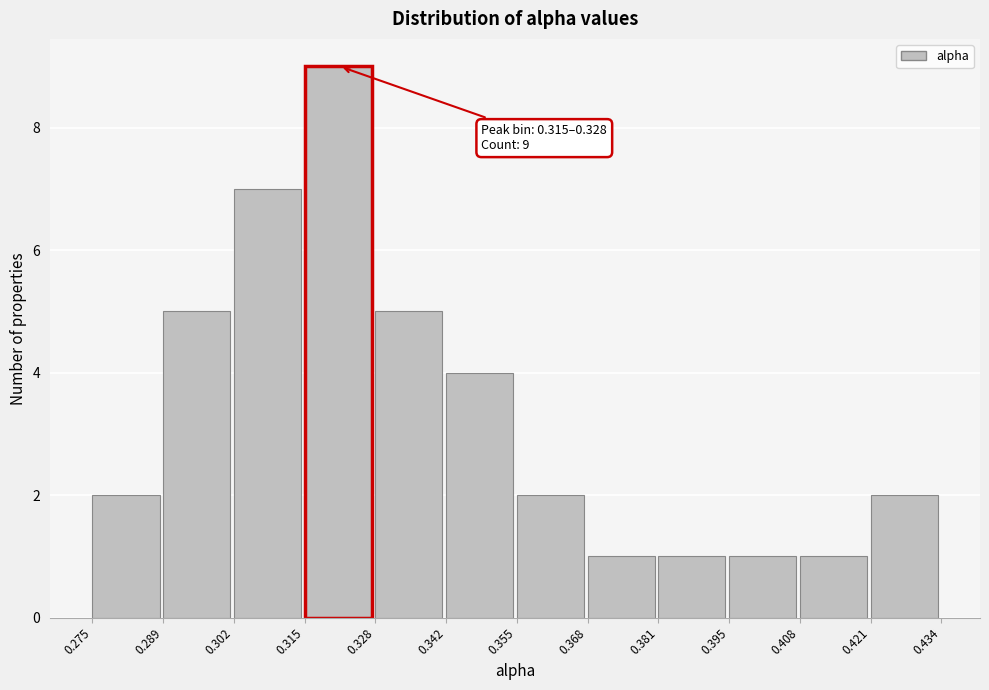

Which range on the x-axis has the tallest bar?

0.315 to 0.328